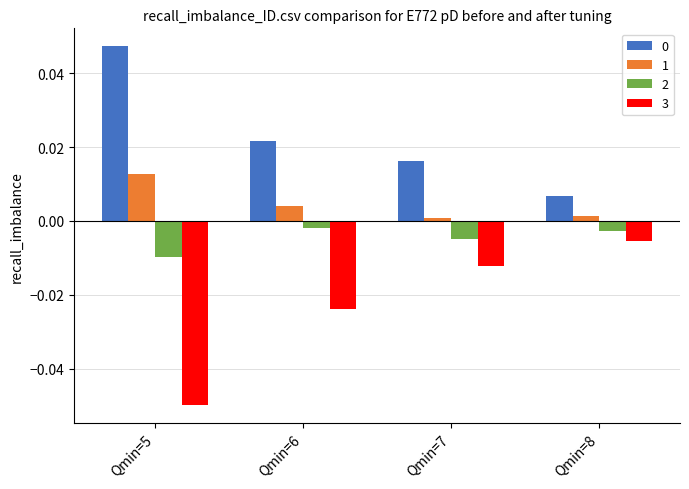

Is the value of 0 at Qmin=5 greater than the value of 1 at Qmin=5?

Yes